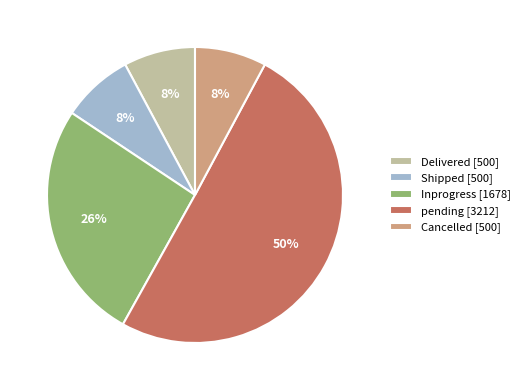

Which has a higher value, Inprogress [1678] or Shipped [500]?

Inprogress [1678]